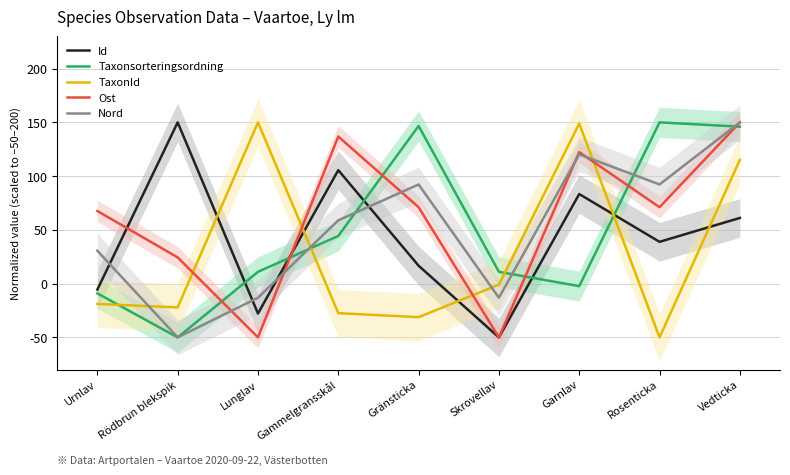

Where is Taxonsorteringsordning nearest to the value 50?

Gammelgransskål